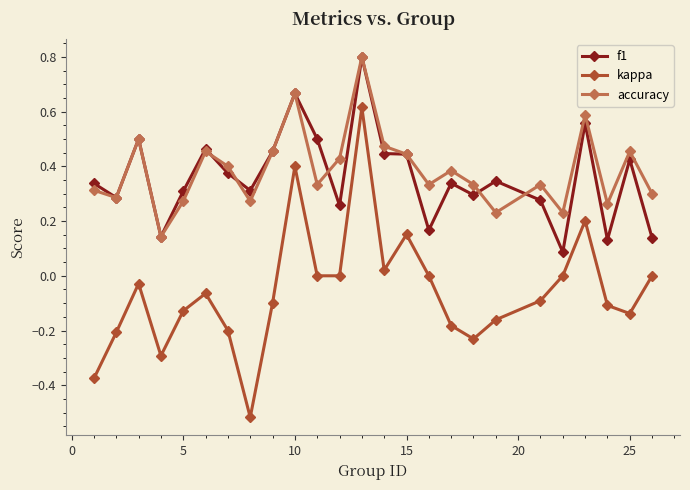

True or false: accuracy has more than 1 points higher than both neighbors.

True